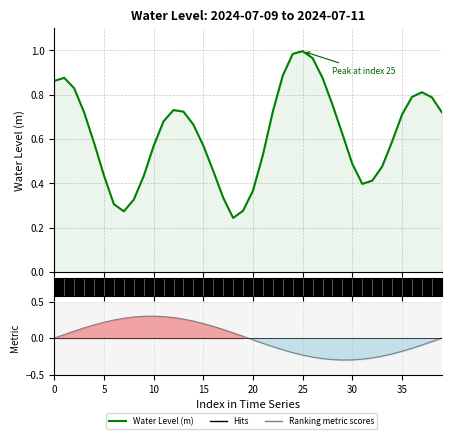

What is the sum of all Water Level (m) values?

24.8